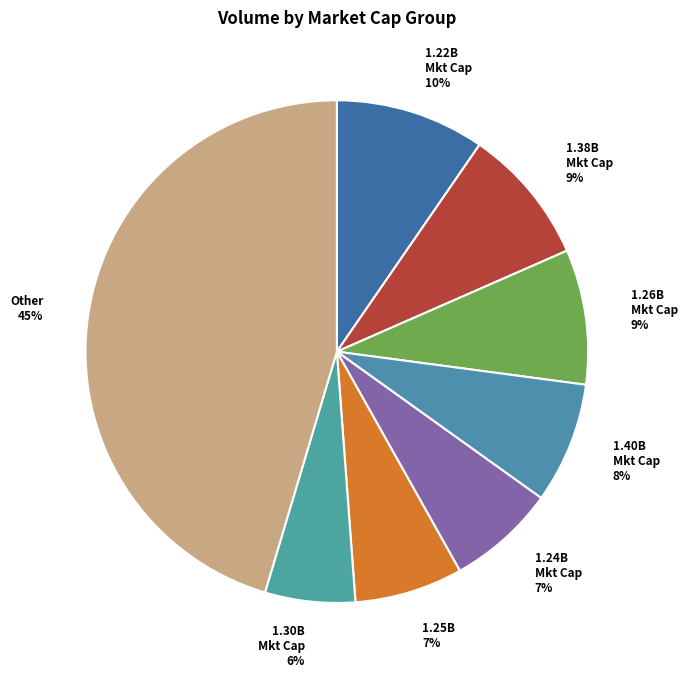

Does any single category account for the majority?

No